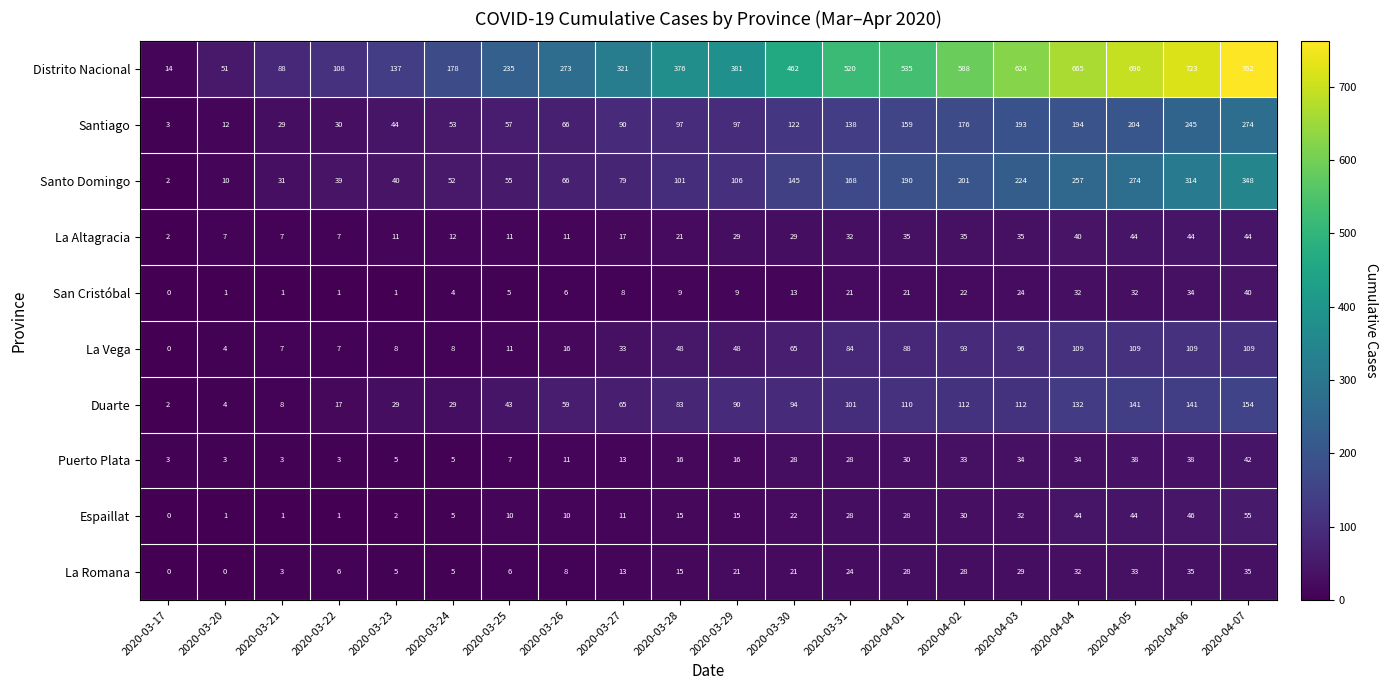

What value does the La Vega series have at 2020-03-22, to the nearest 5?

5